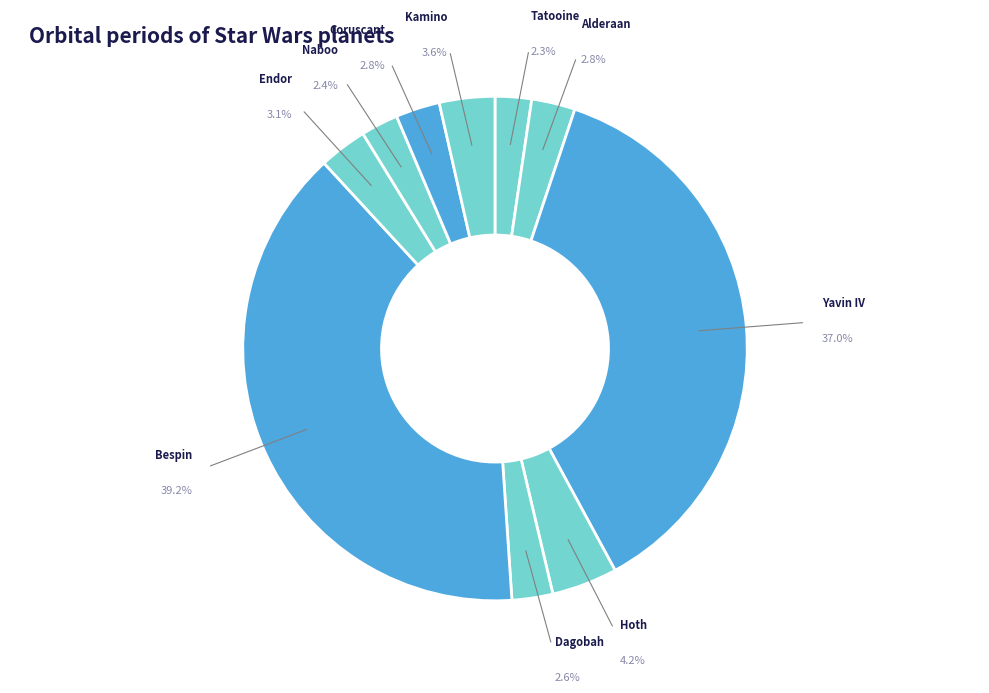

How many segments does this pie chart have?

10